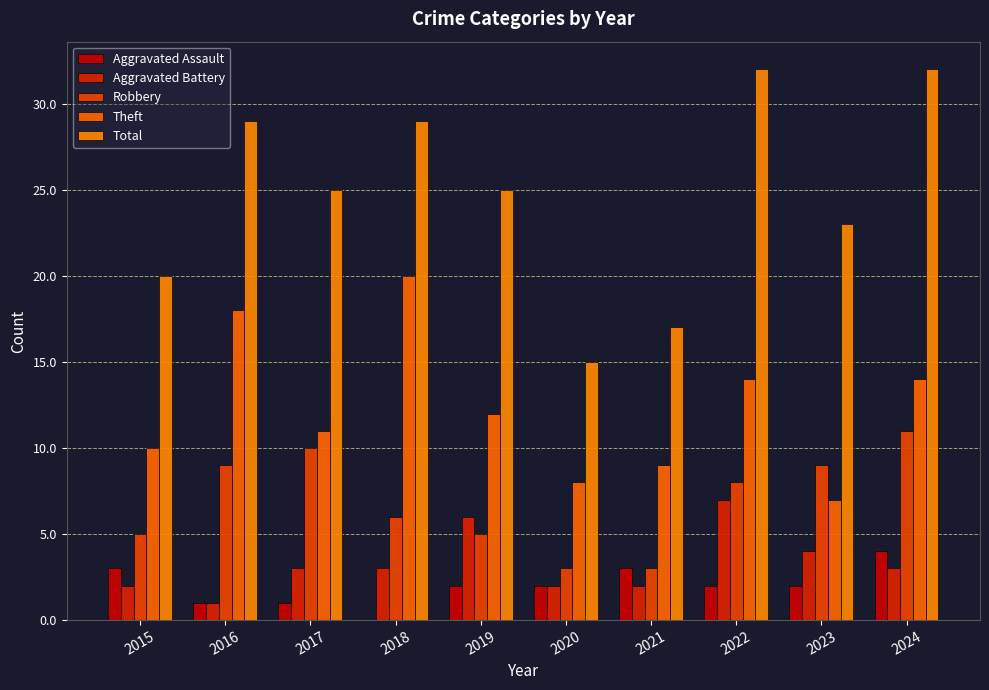

At how many categories does at least one series exceed 11?

10